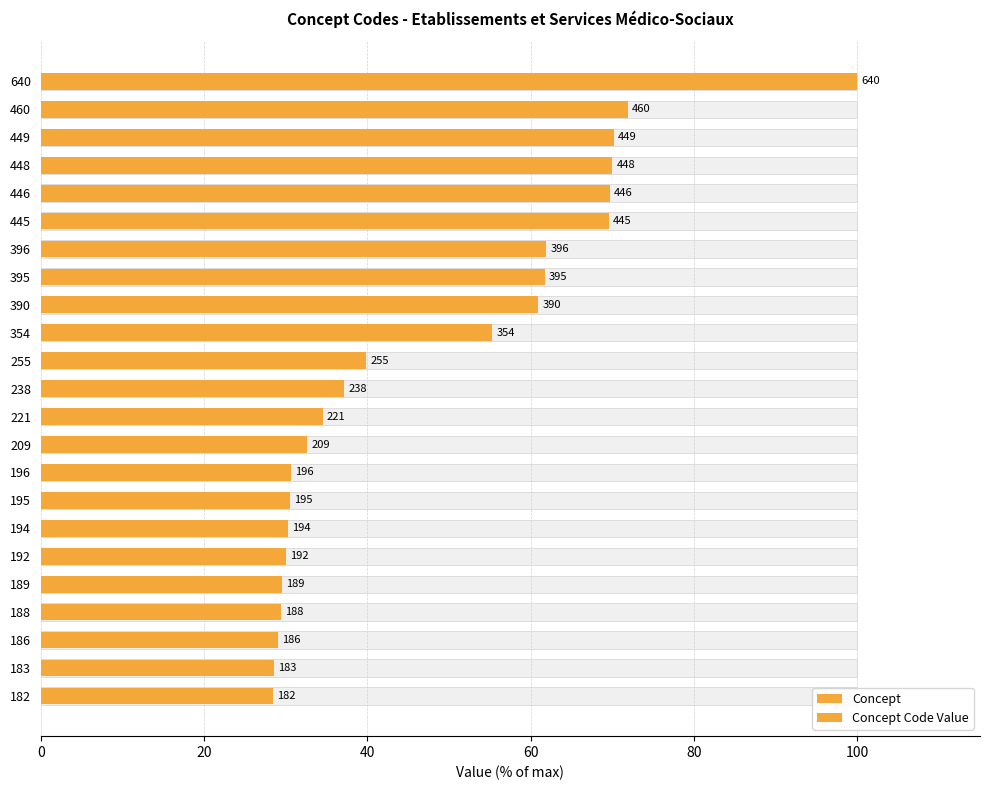

True or false: Concept has a value of 41.0 at 189.

False